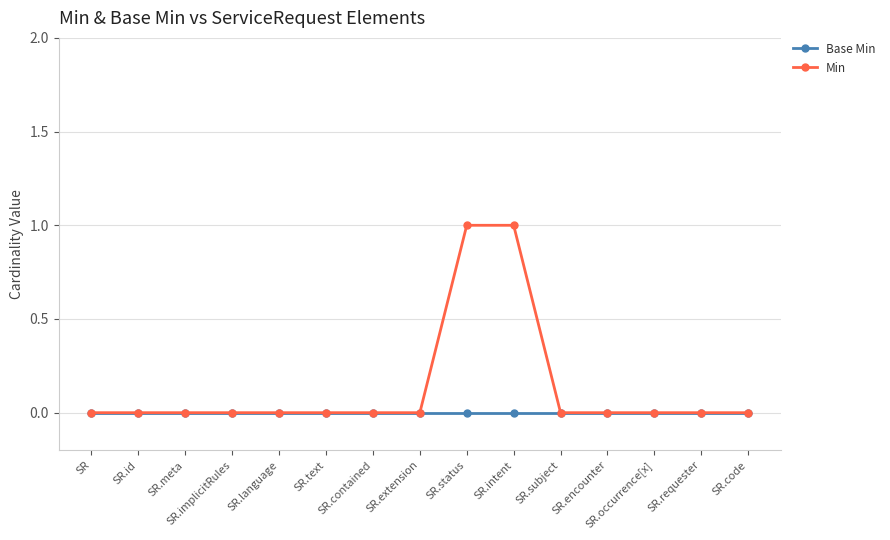

Which series changed the most between SR.intent and SR.encounter?

Min